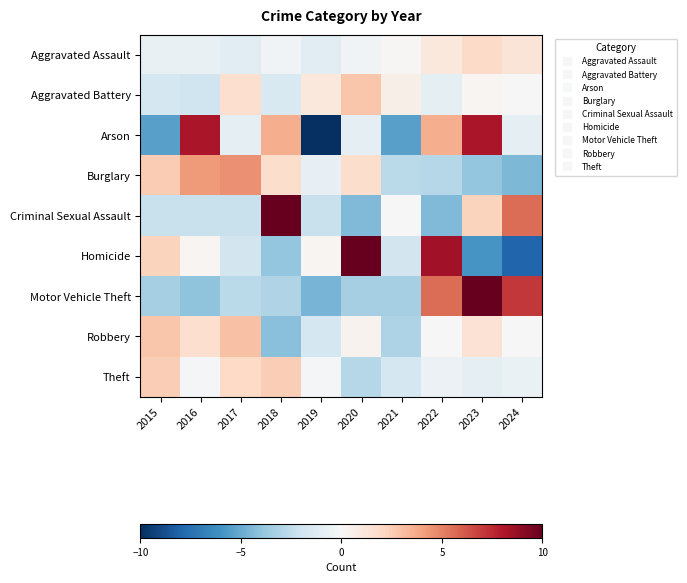

What is the greatest value displayed?

11.7